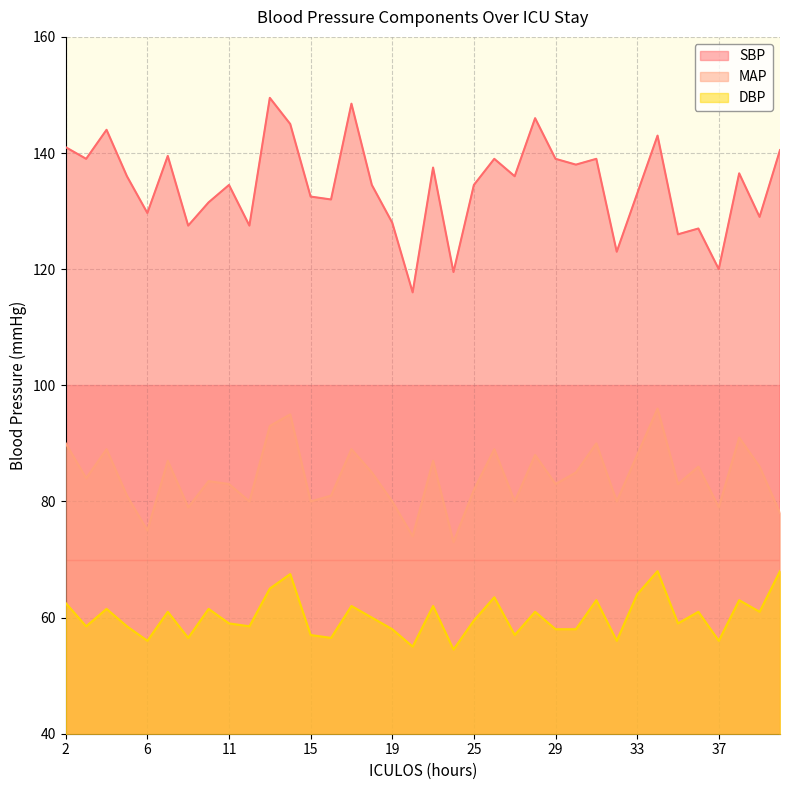

Where is DBP nearest to the value 61?

8